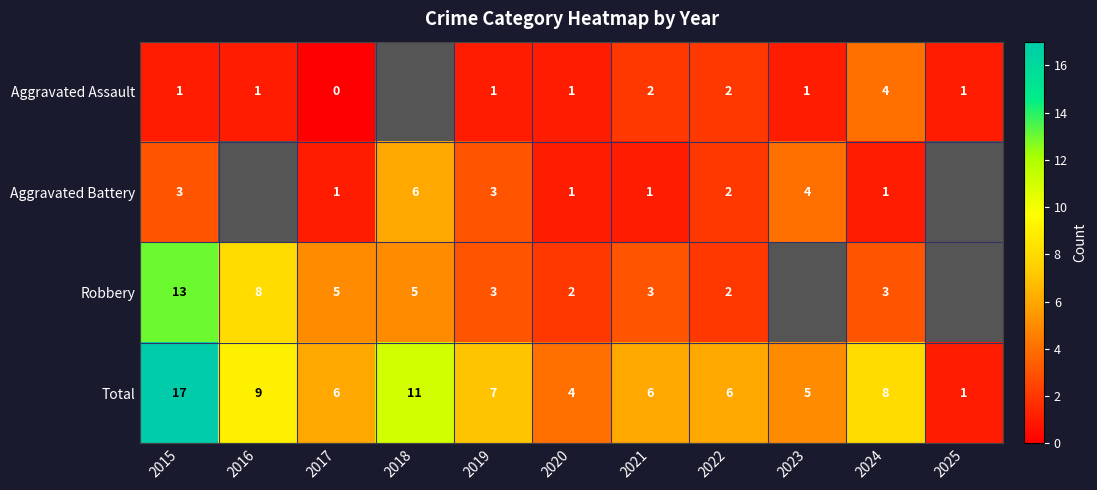

Between 2018 and 2020, which is larger?

2020